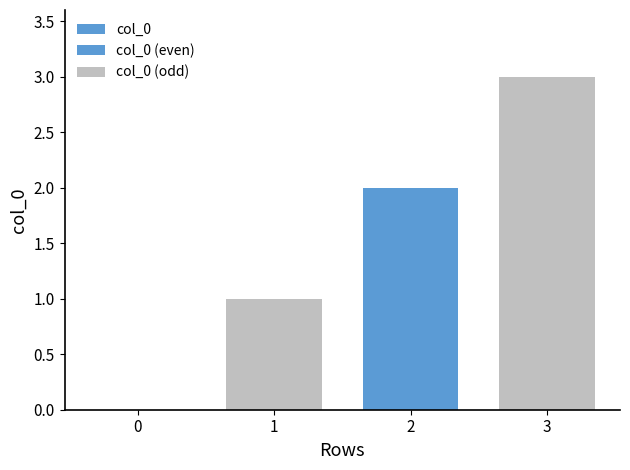

Reading left to right, list all the values displayed in this chart.

row_0=0	row_1=1	row_2=2	row_3=3